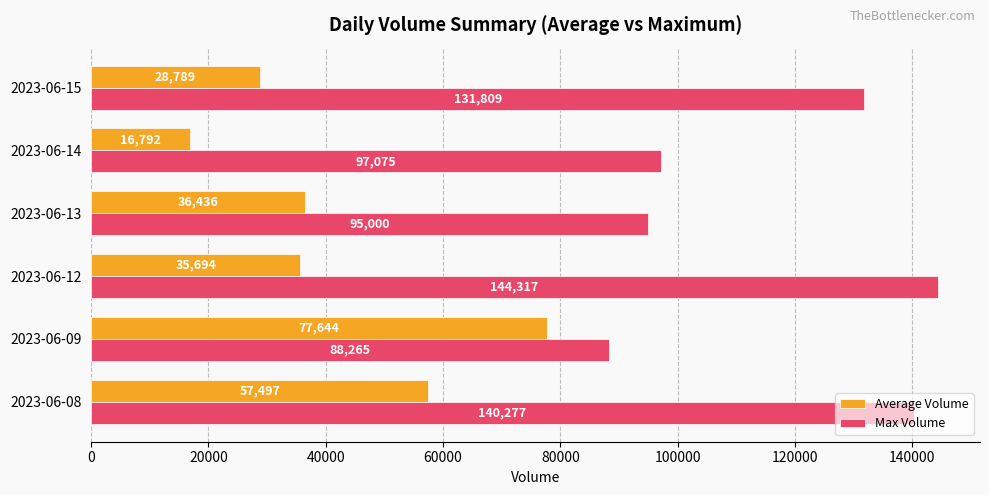

What is the smallest value displayed?

16792